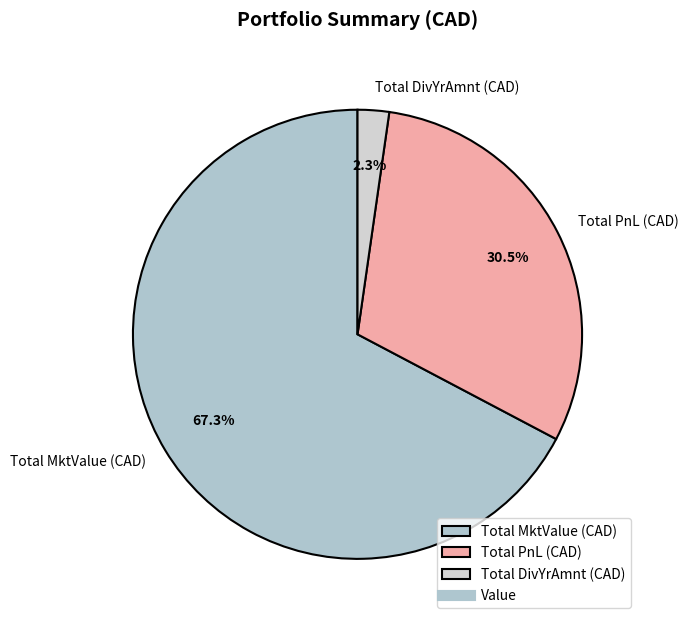

To the nearest percent, what percentage of the pie is Total DivYrAmnt (CAD)?

2%